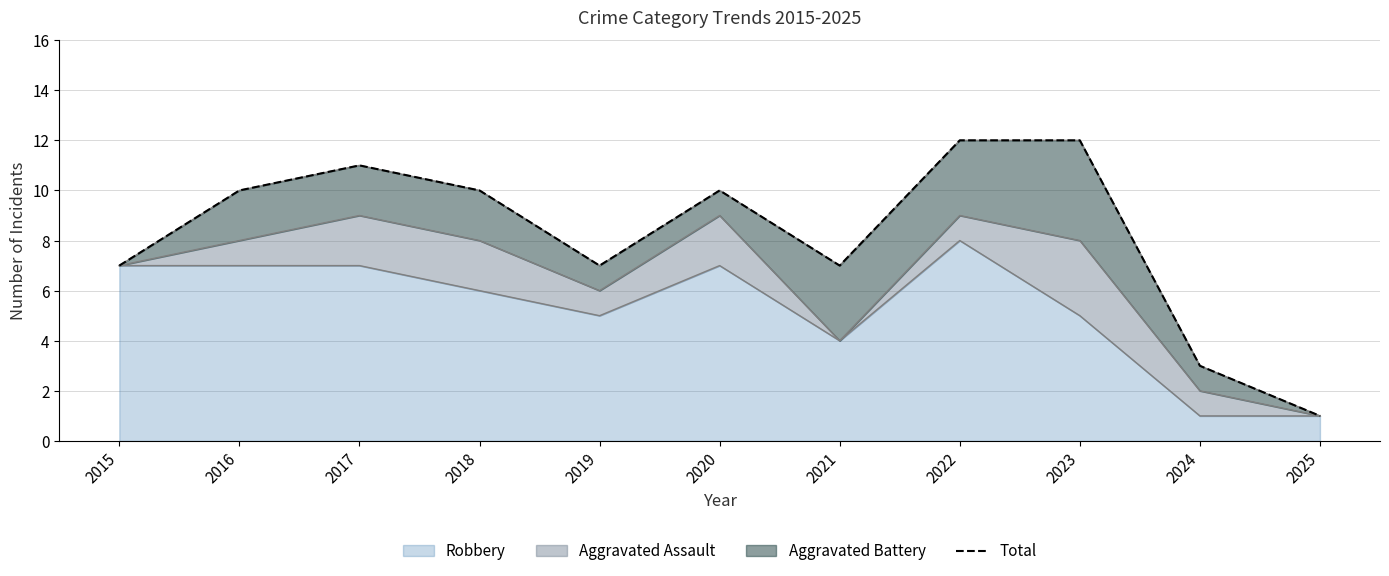

What is the ratio of the value at 2018 to the value at 2015?

1.4